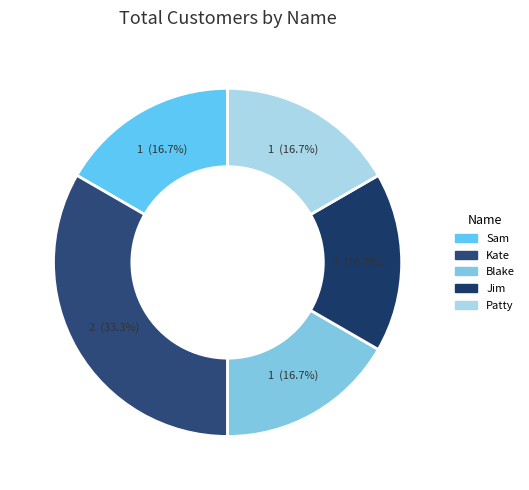

To the nearest percent, what portion does Sam represent?

17%